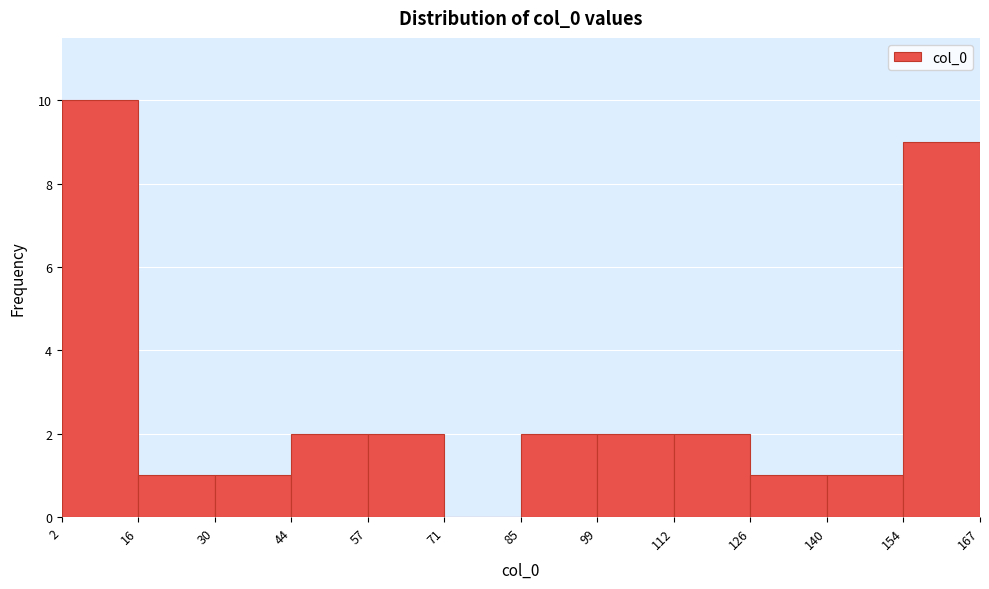

What is the height of the bar covering 99 to 112 on the x-axis? The values are not printed on the chart, so give them approximately, as read against the axis.

2